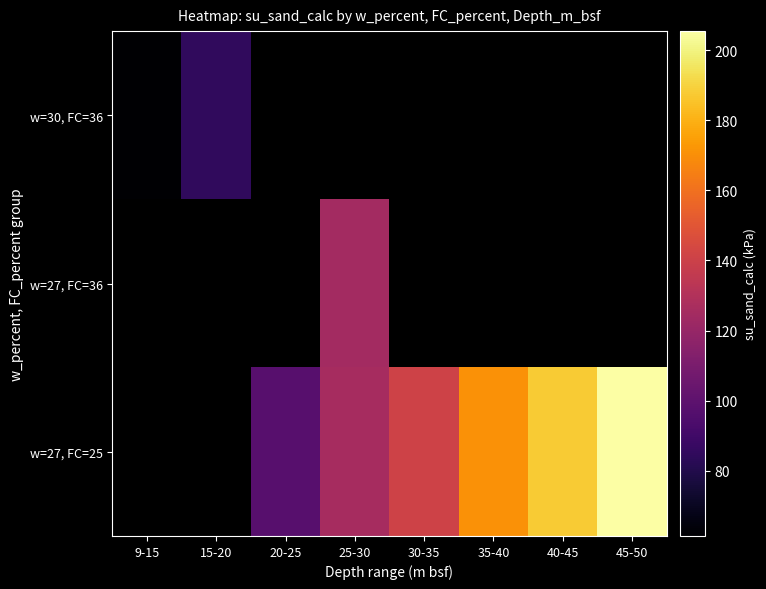

What is the minimum value shown in the chart?

61.4